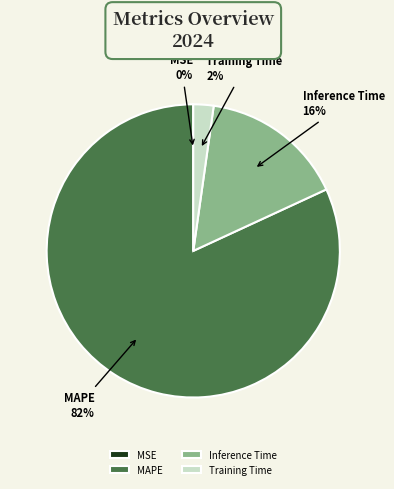

Does any single category account for the majority?

Yes